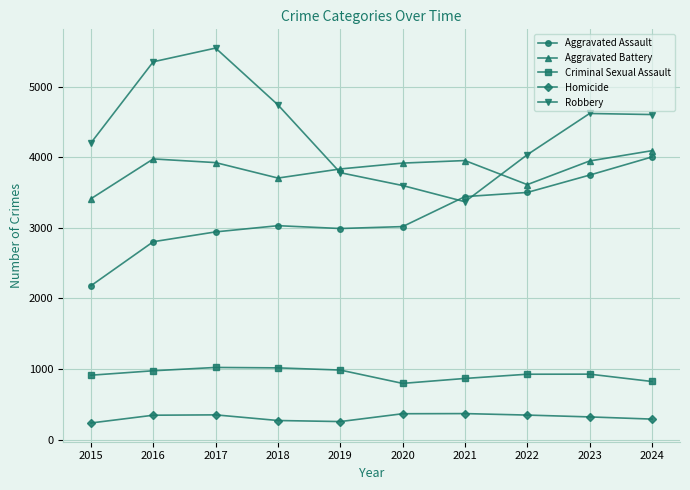

Where is the first local maximum for Aggravated Battery?

2016